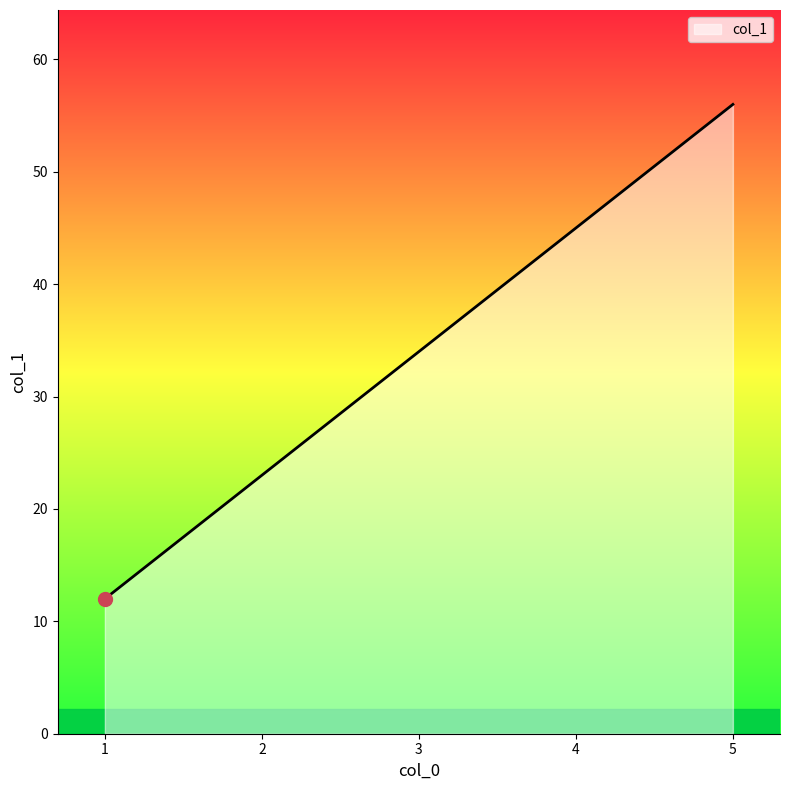

True or false: there are more than 0 points higher than both neighbors.

False